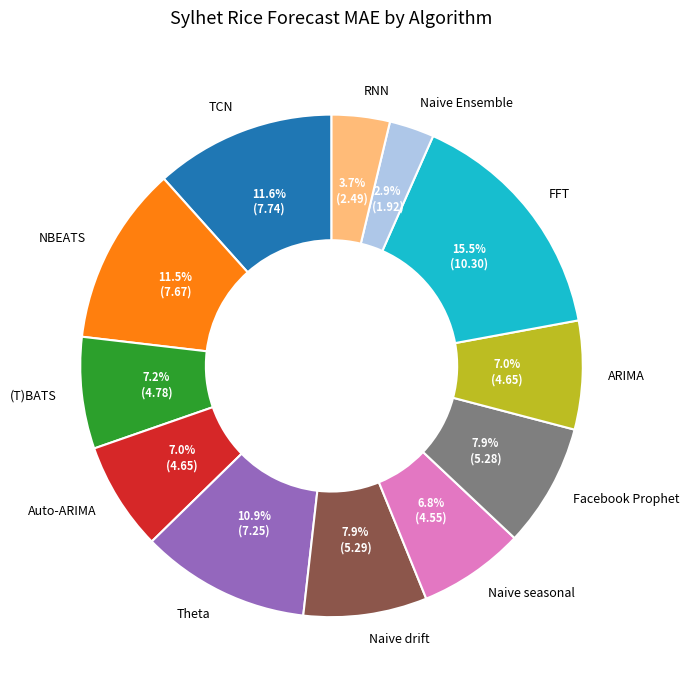

Does Naive drift represent more than half of the total?

No